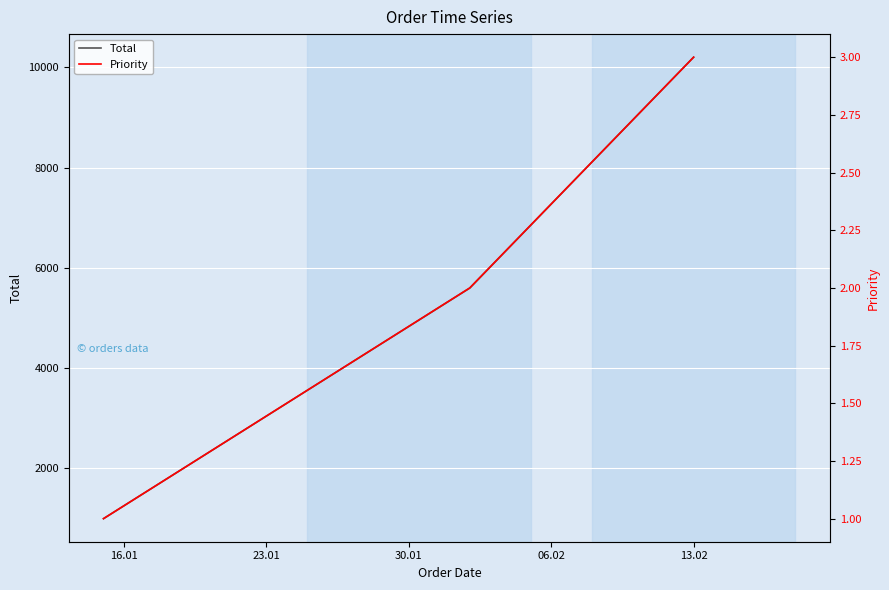

List the series in order of their peak value, lowest first.

Priority, Total